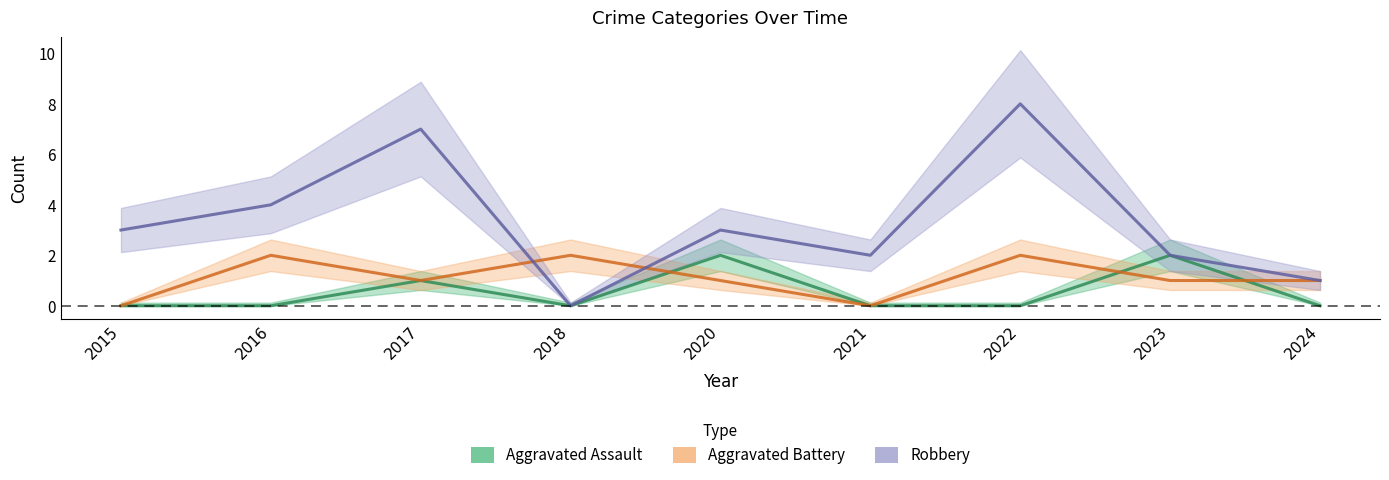

At which category is the sum across all series the highest?

2022